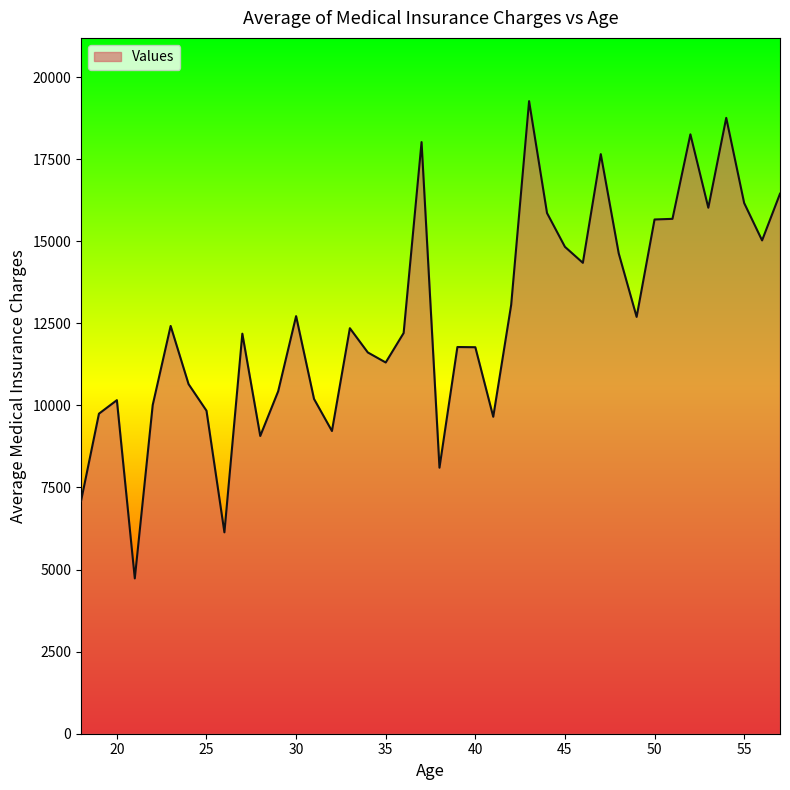

What is the smallest value displayed?

4730.5